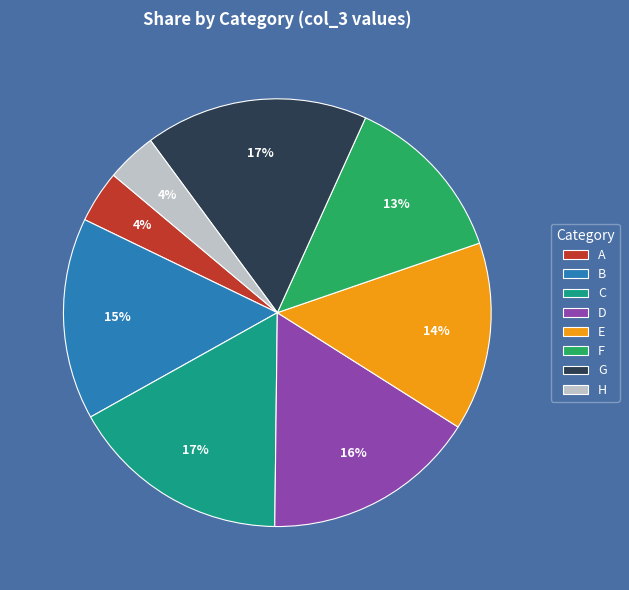

To the nearest percent, what is the difference between the H and C slice percentages?

13%